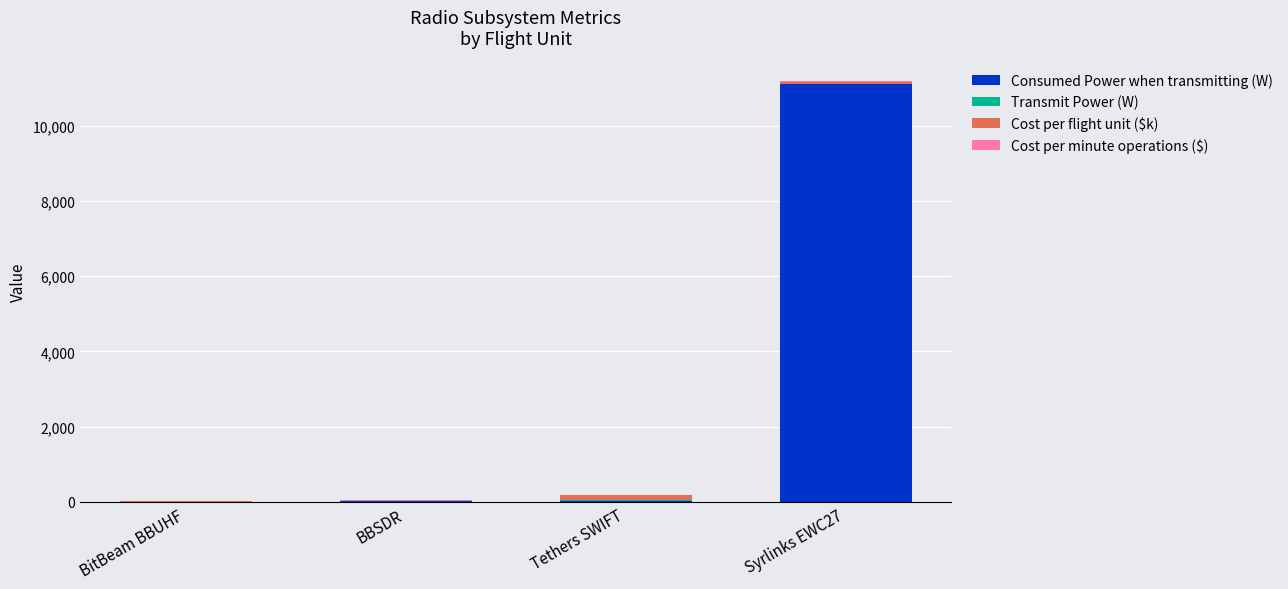

Which category has the highest value in the Consumed Power when transmitting (W) series?

Syrlinks EWC27